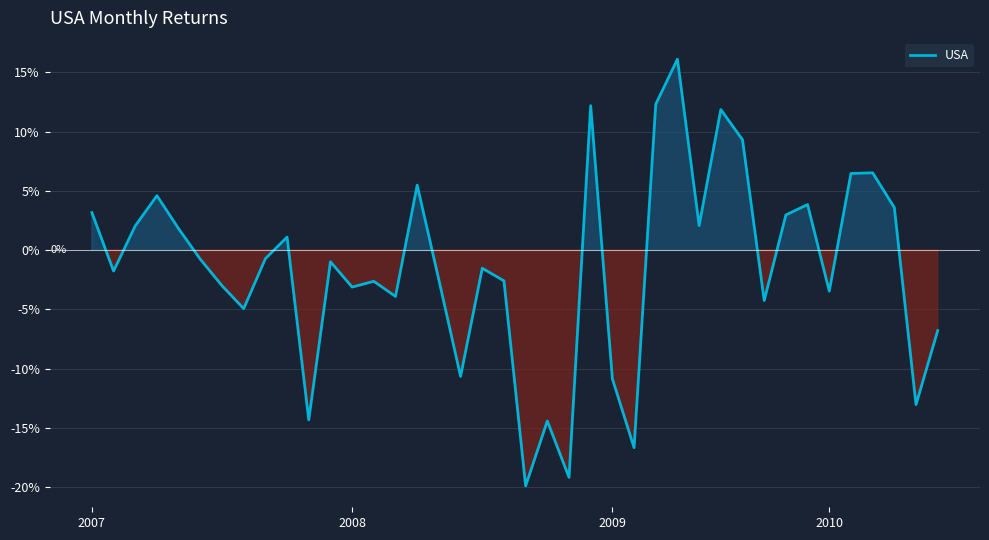

Does the chart have visible grid lines?

Yes